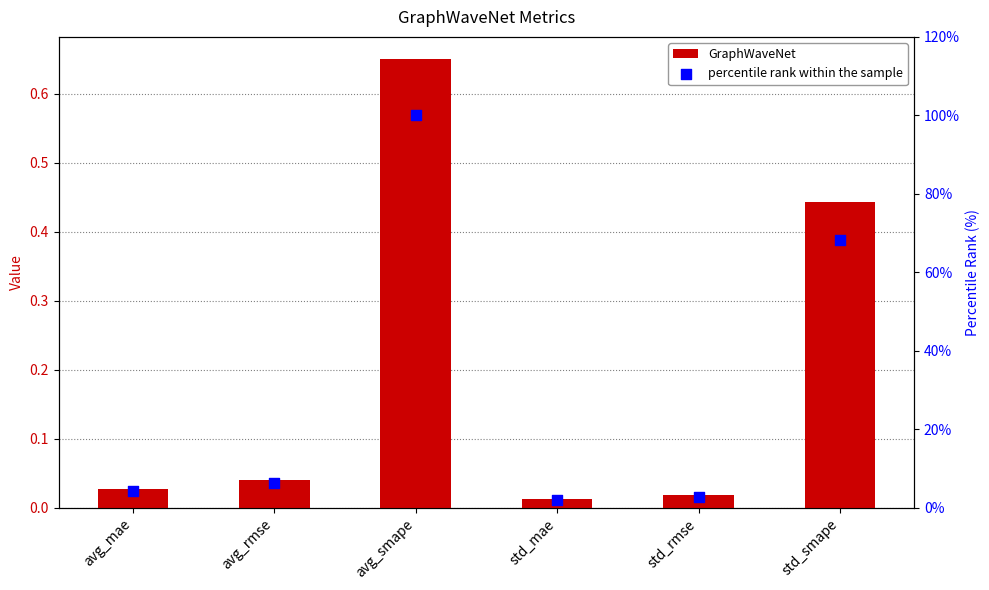

Which series has the largest total across all categories?

percentile rank within the sample